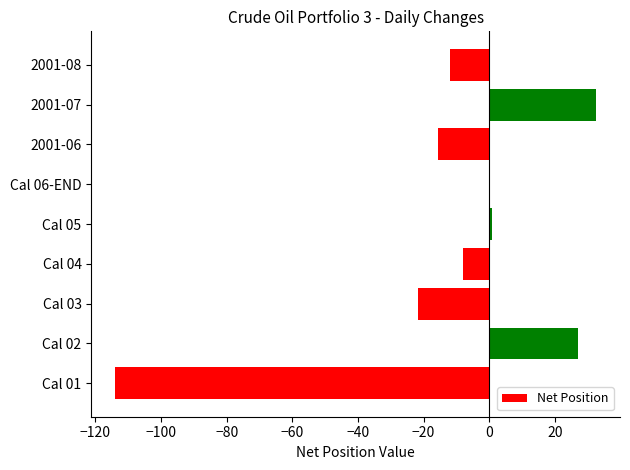

What is the change in value from Cal 01 to 2001-06?

+98.4